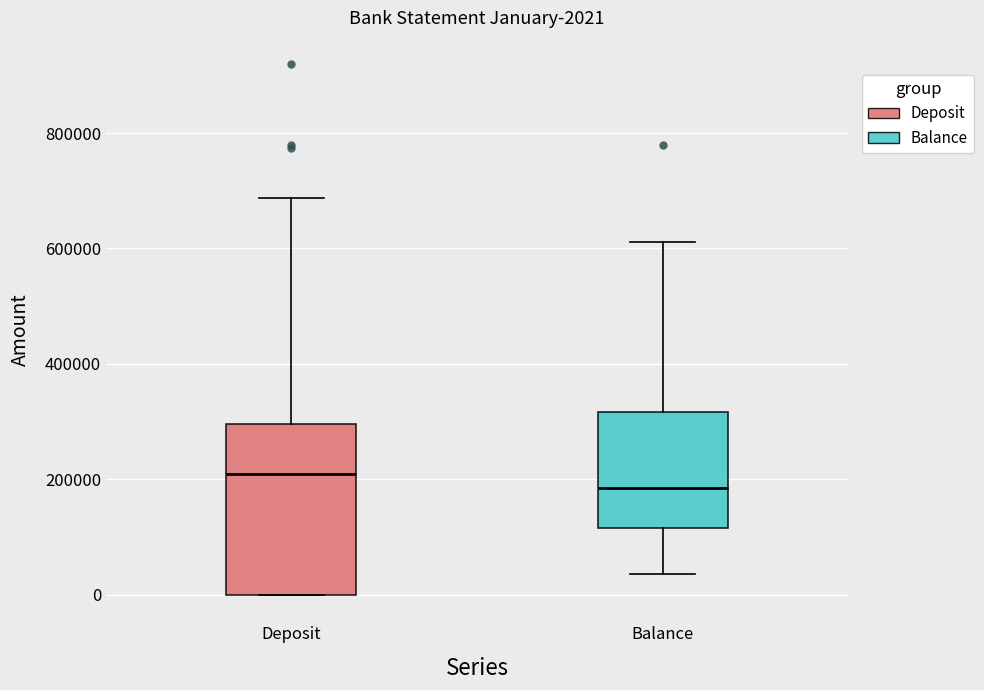

Which box has the lowest median line?

Balance